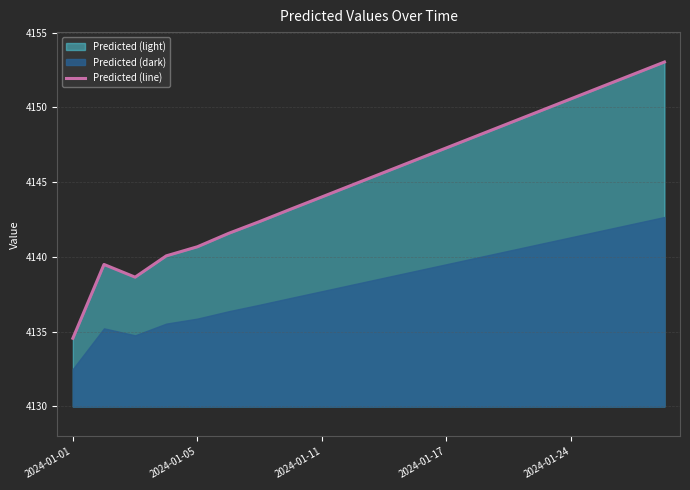

How many points are higher than both their immediate neighbors (excluding endpoints)?

1